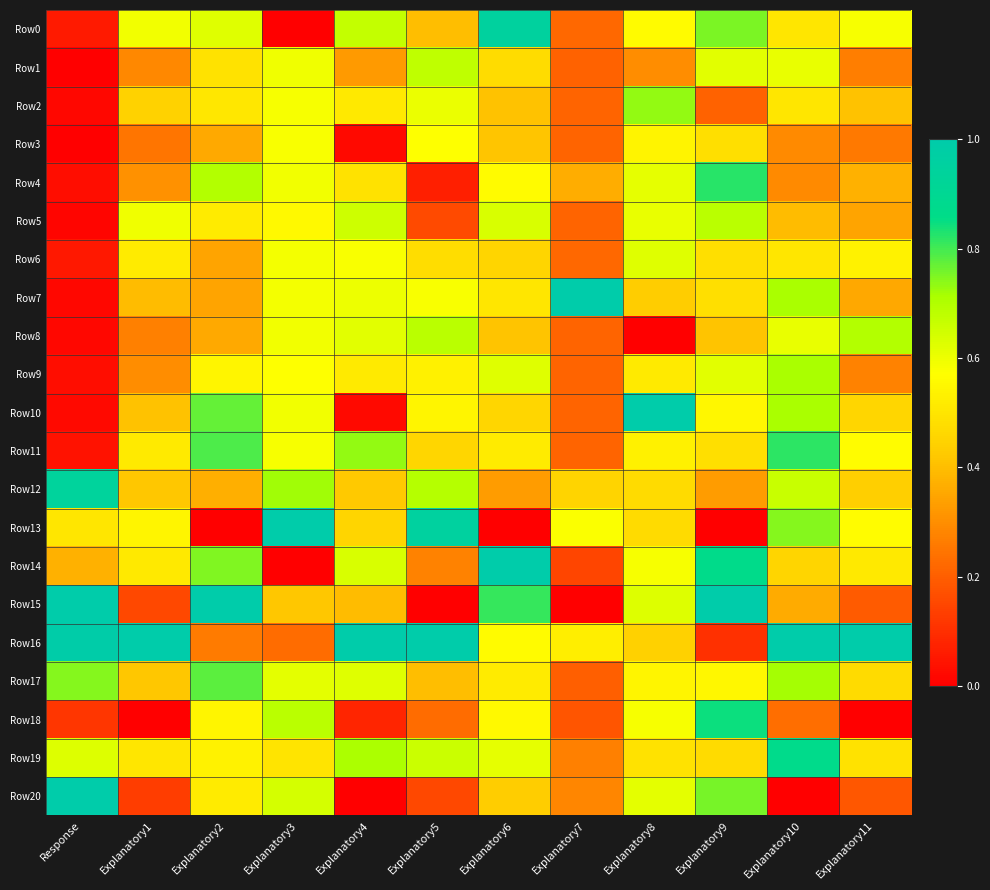

Which series has the widest spread of values?

Row13